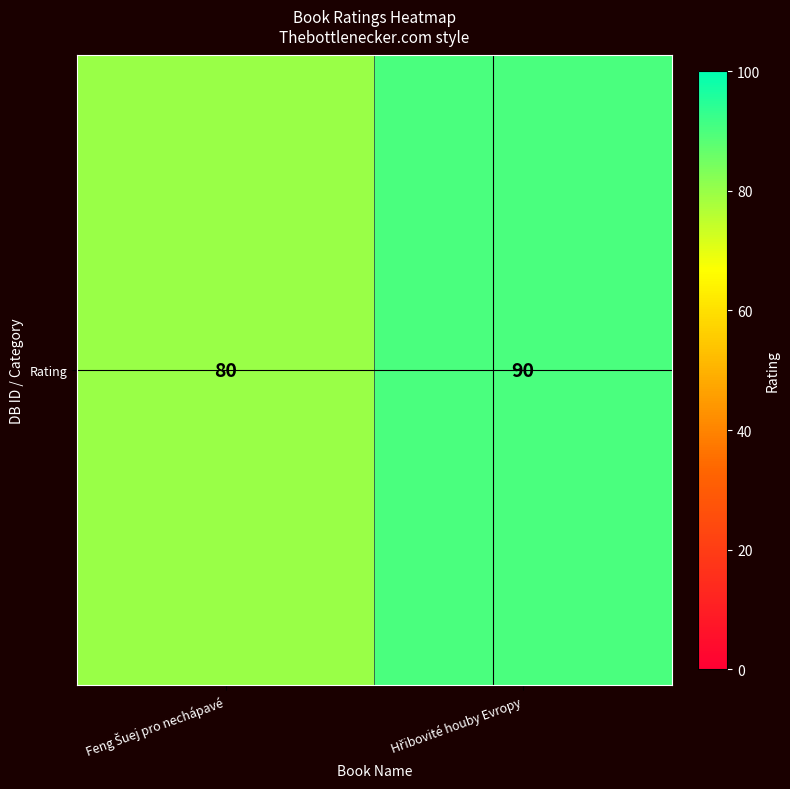

How many values are below 90?

1